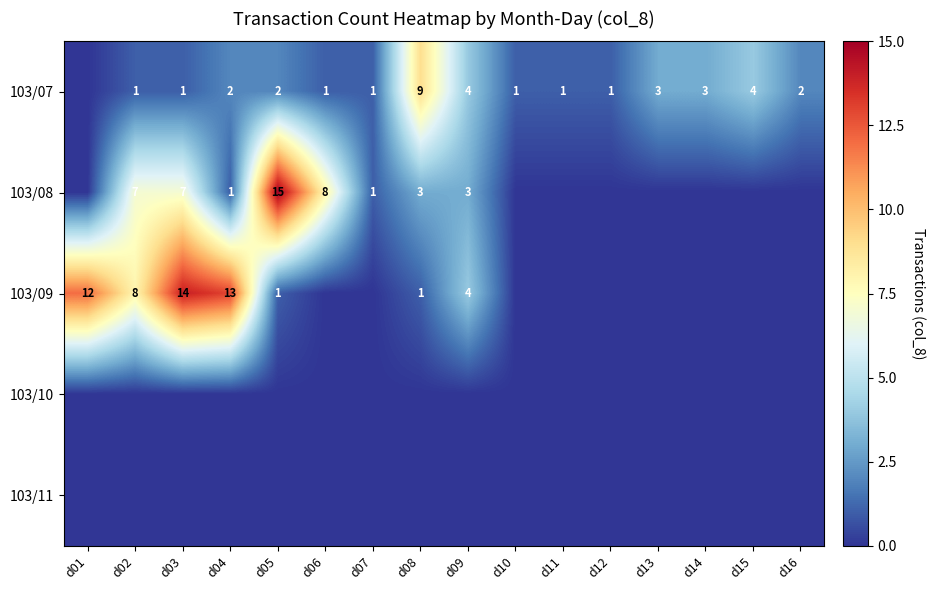

The 103/08 series shows 12 at d06. True or false?

False